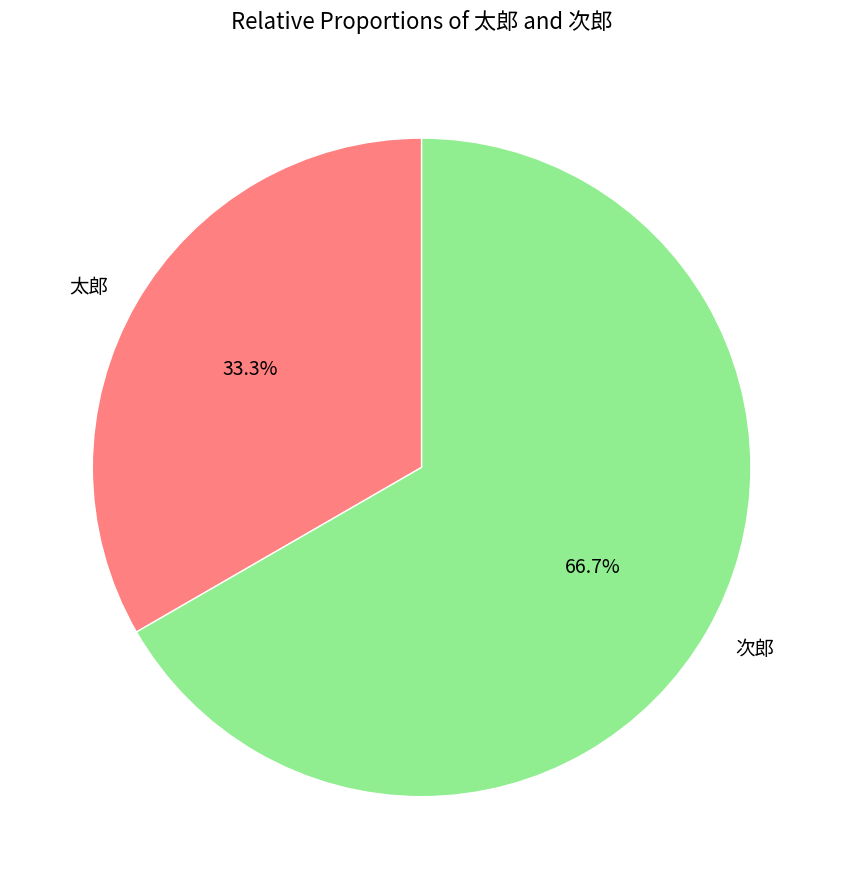

Which category has the biggest portion of the pie?

次郎